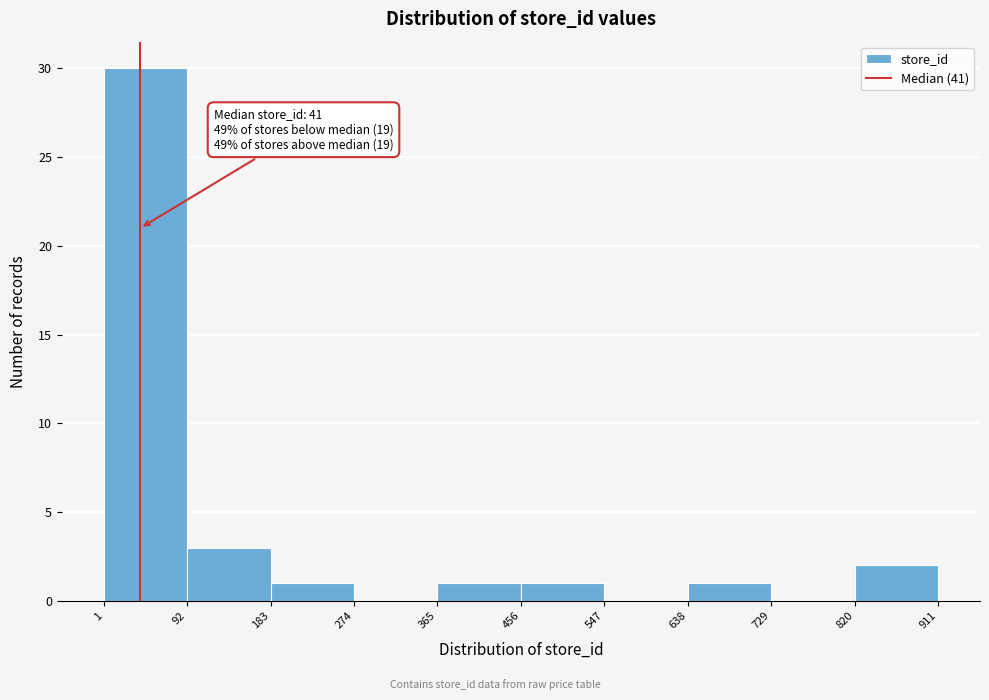

Over which range of the x-axis is the bar tallest?

1 to 92